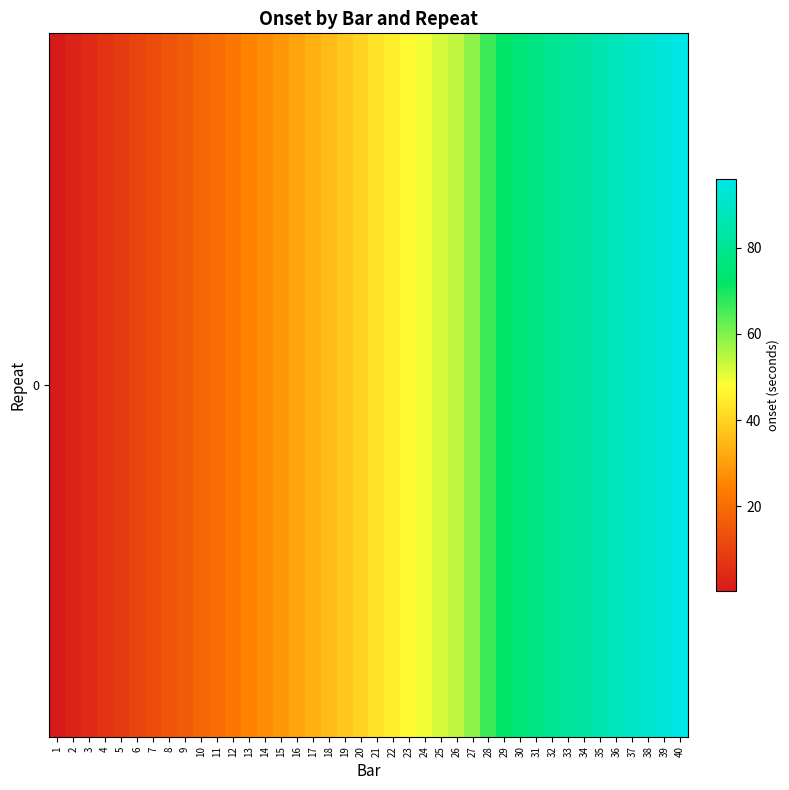

Rank the categories by value from highest to lowest.

40, 39, 38, 37, 36, 35, 34, 33, 32, 31, 30, 29, 28, 27, 26, 25, 24, 23, 22, 21, 20, 19, 18, 17, 16, 15, 14, 13, 12, 11, 10, 9, 8, 7, 6, 5, 4, 3, 2, 1